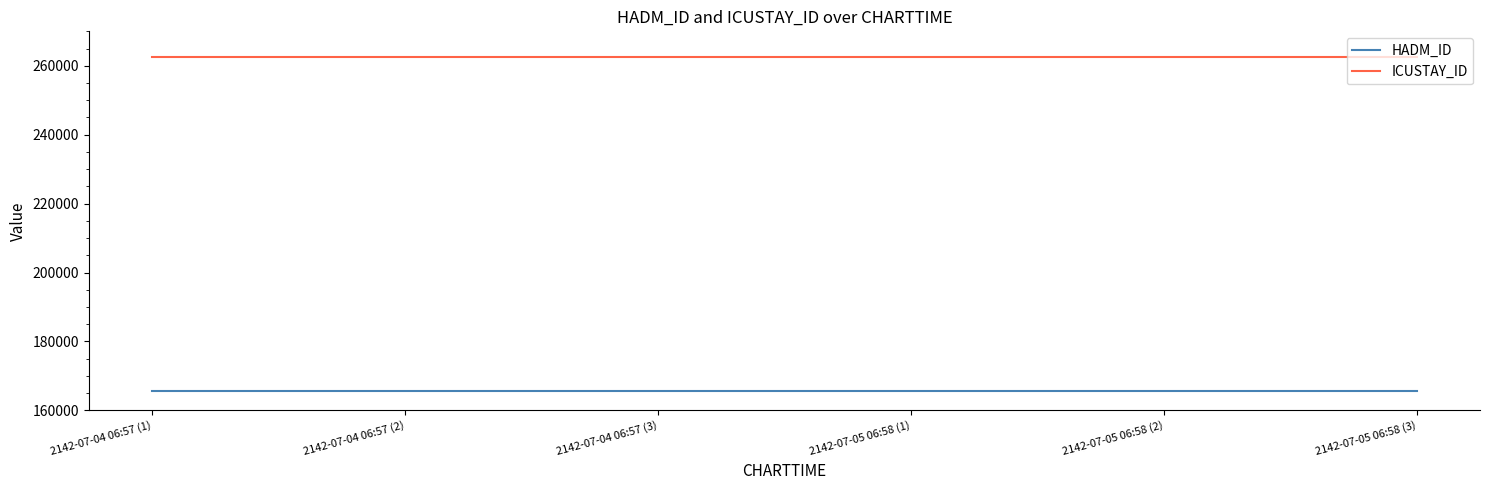

What are all the series names shown in the legend?

HADM_ID, ICUSTAY_ID